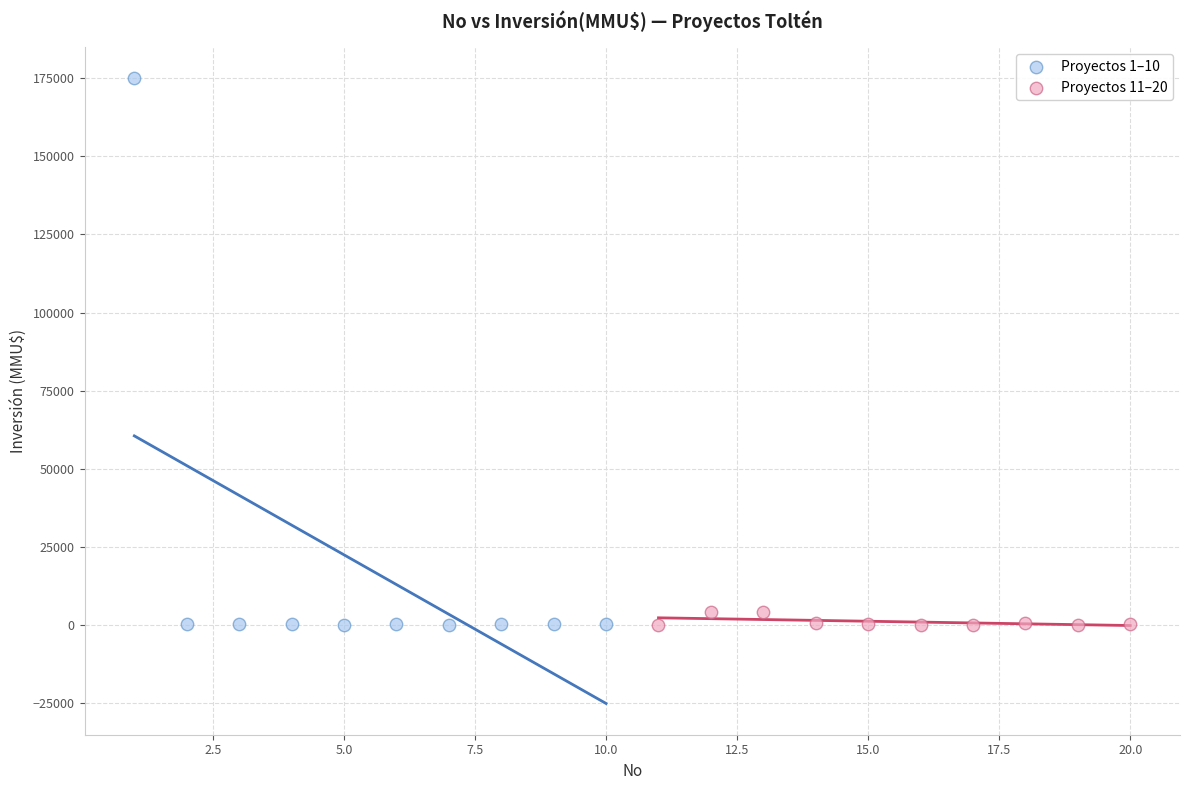

Which series has the widest spread of Y values?

Proyectos 1–10